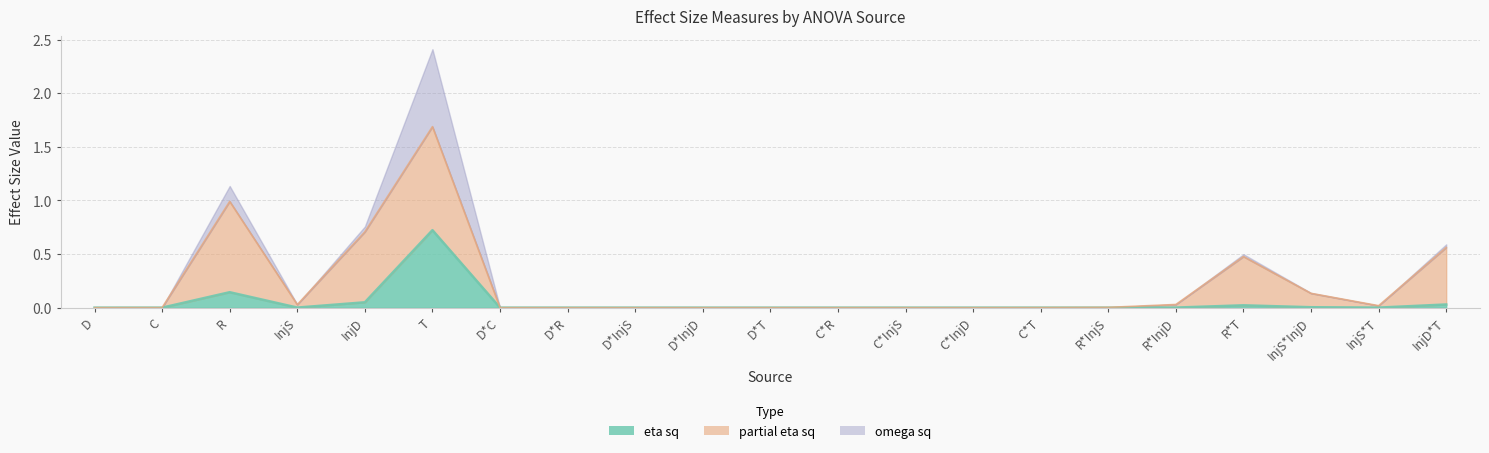

True or false: Sum Sq. (eta sq) and Omega sq cross at least once.

False